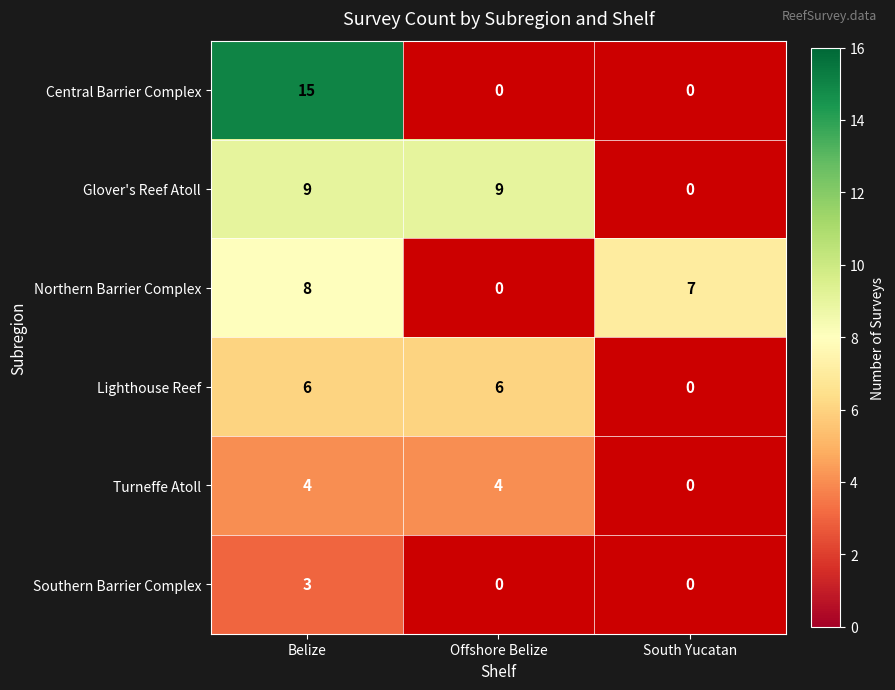

True or false: Northern Barrier Complex has a value of 7 at South Yucatan.

True